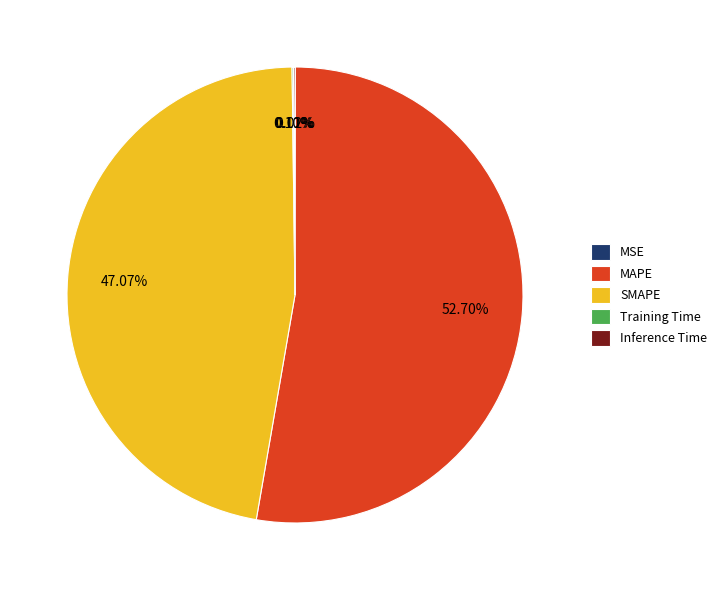

Which slice is the largest?

MAPE